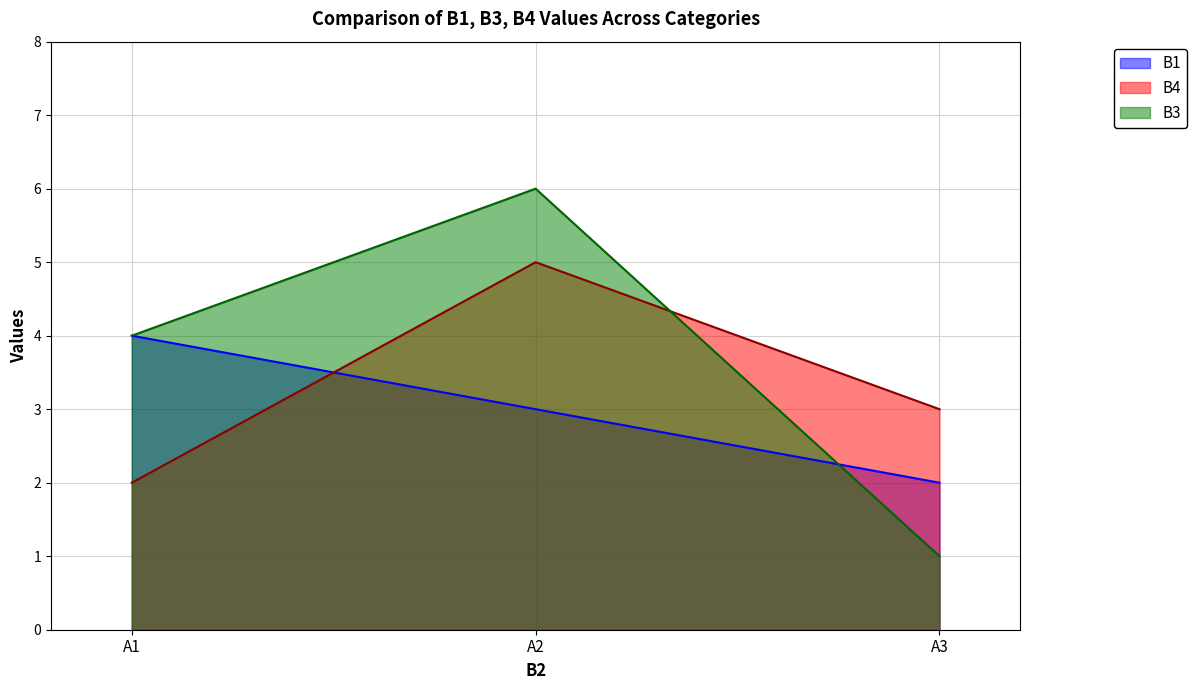

List the labels in order of B1 value, smallest first.

A3, A2, A1